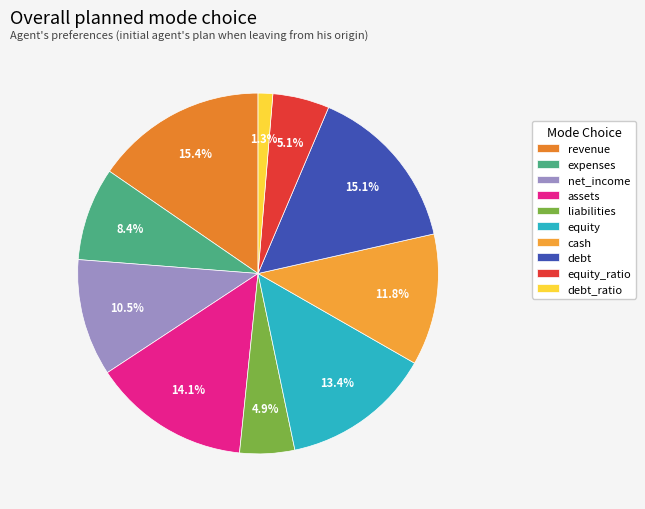

Which slice is the smallest?

debt_ratio